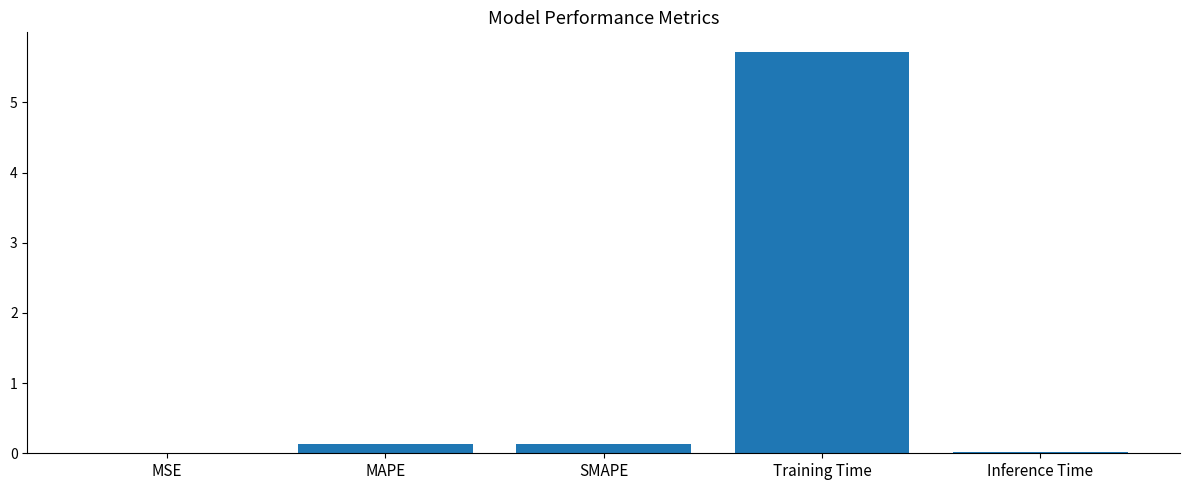

What is the greatest value displayed?

5.7